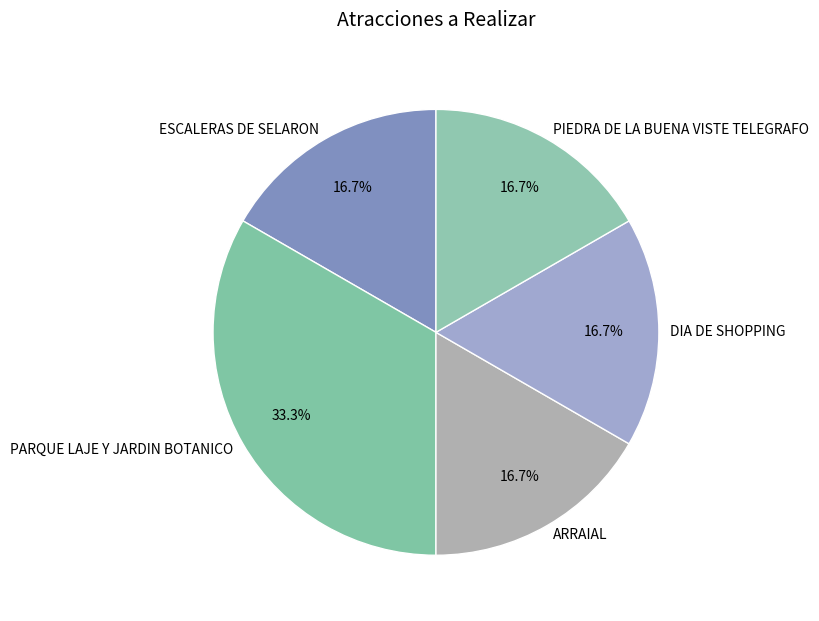

What is the largest slice in the pie chart?

PARQUE LAJE Y JARDIN BOTANICO